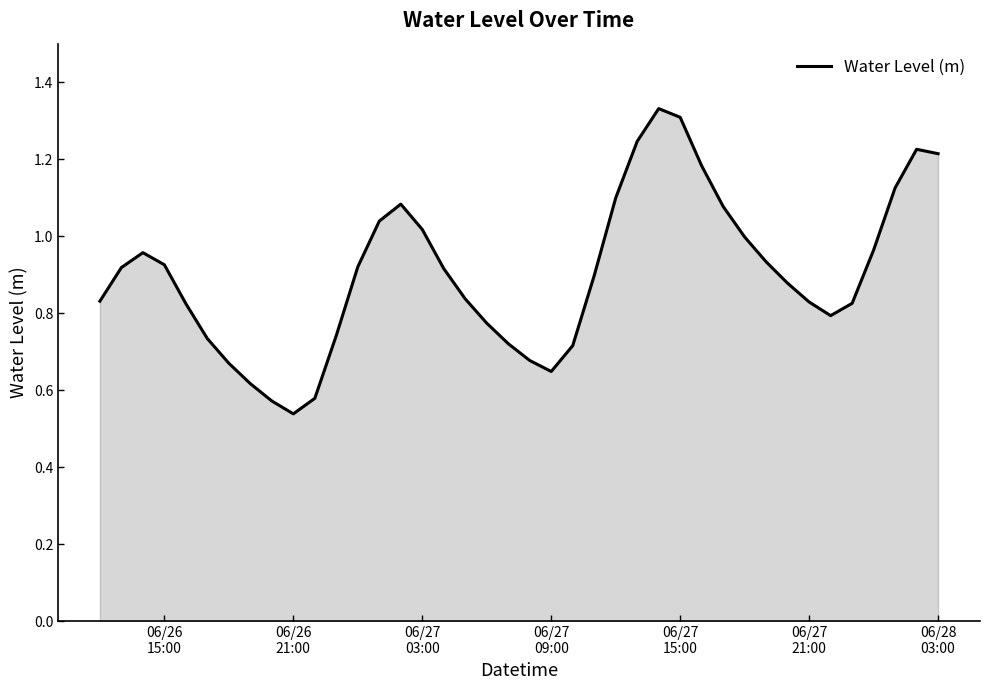

How many lines are shown in the chart?

1